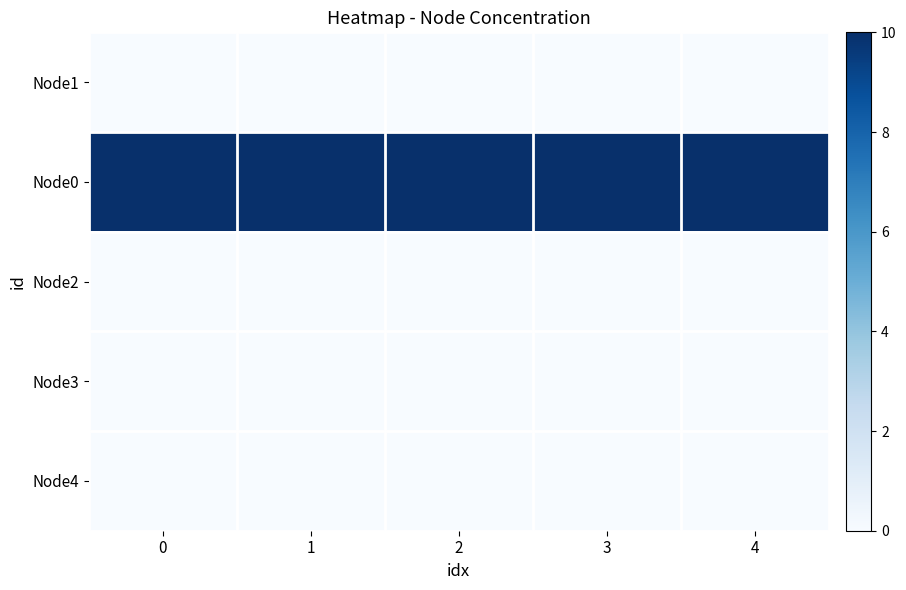

At how many categories does at least one series exceed 8?

5